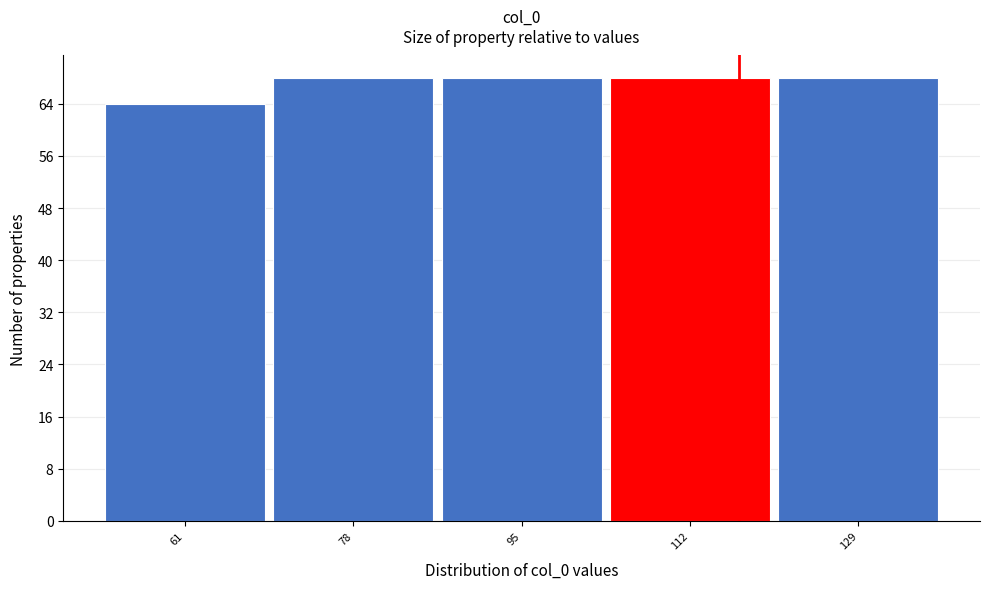

Reading right to left, extract all data points from this chart.

129=68	112=68	95=68	78=68	61=64